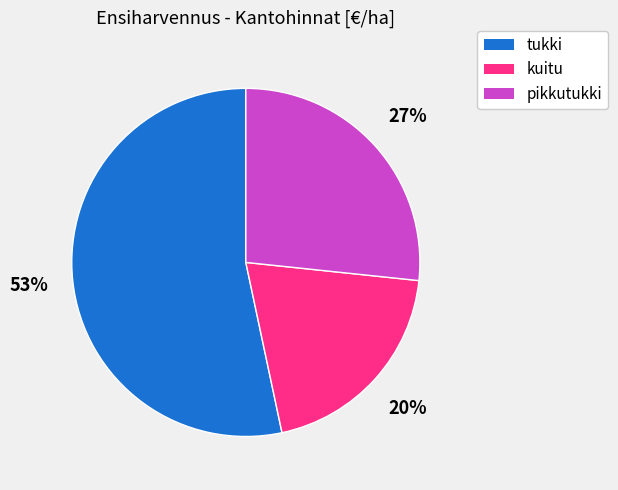

Rank the categories by value from highest to lowest.

tukki, pikkutukki, kuitu